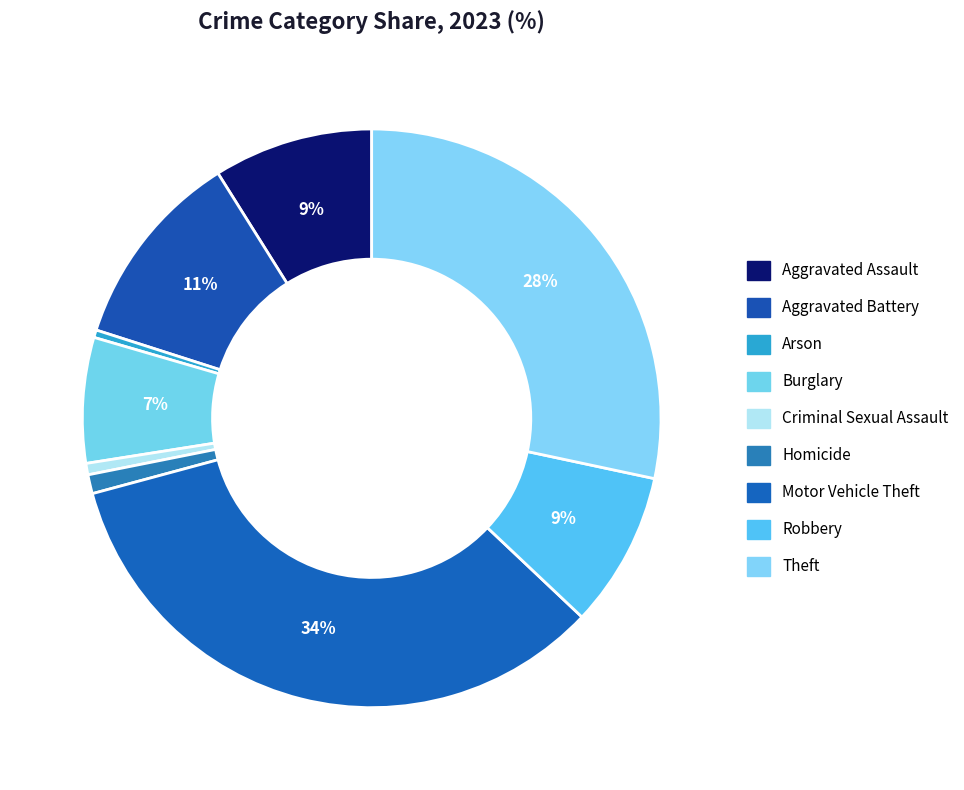

Which slice is the smallest?

Arson